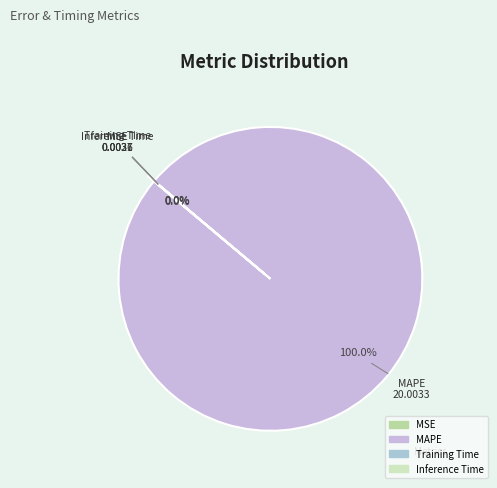

To the nearest percent, what is the difference between the largest and smallest slice percentages?

100%